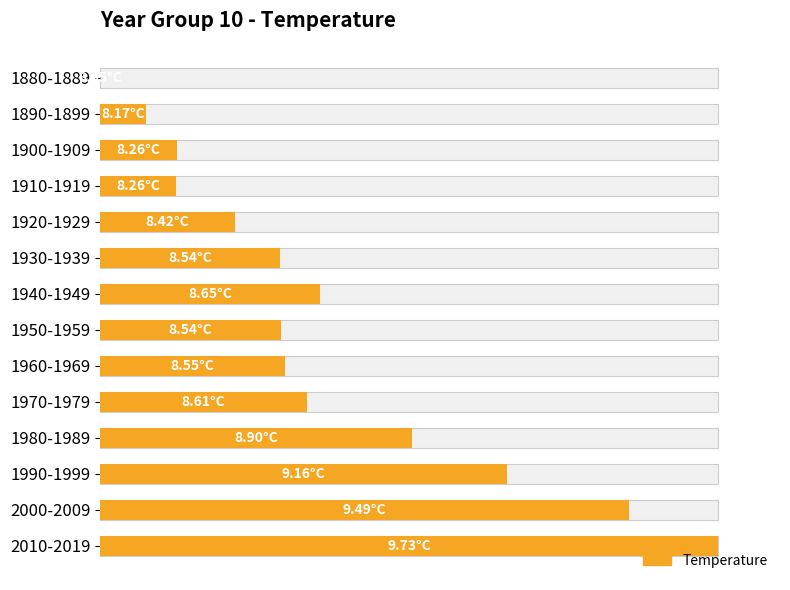

How many positive values are there?

13